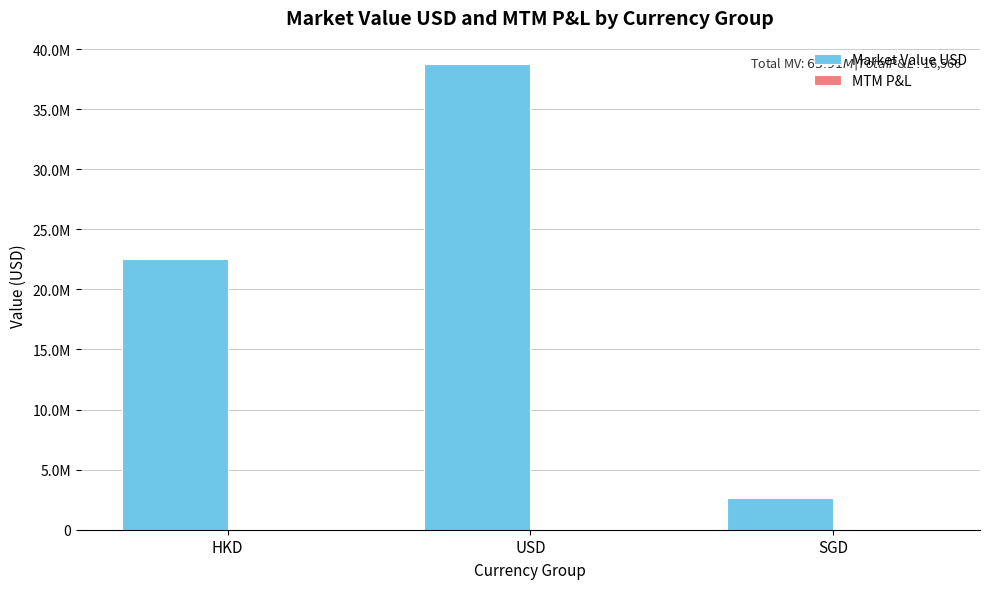

Are the bars grouped side by side (vs. stacked)?

Yes